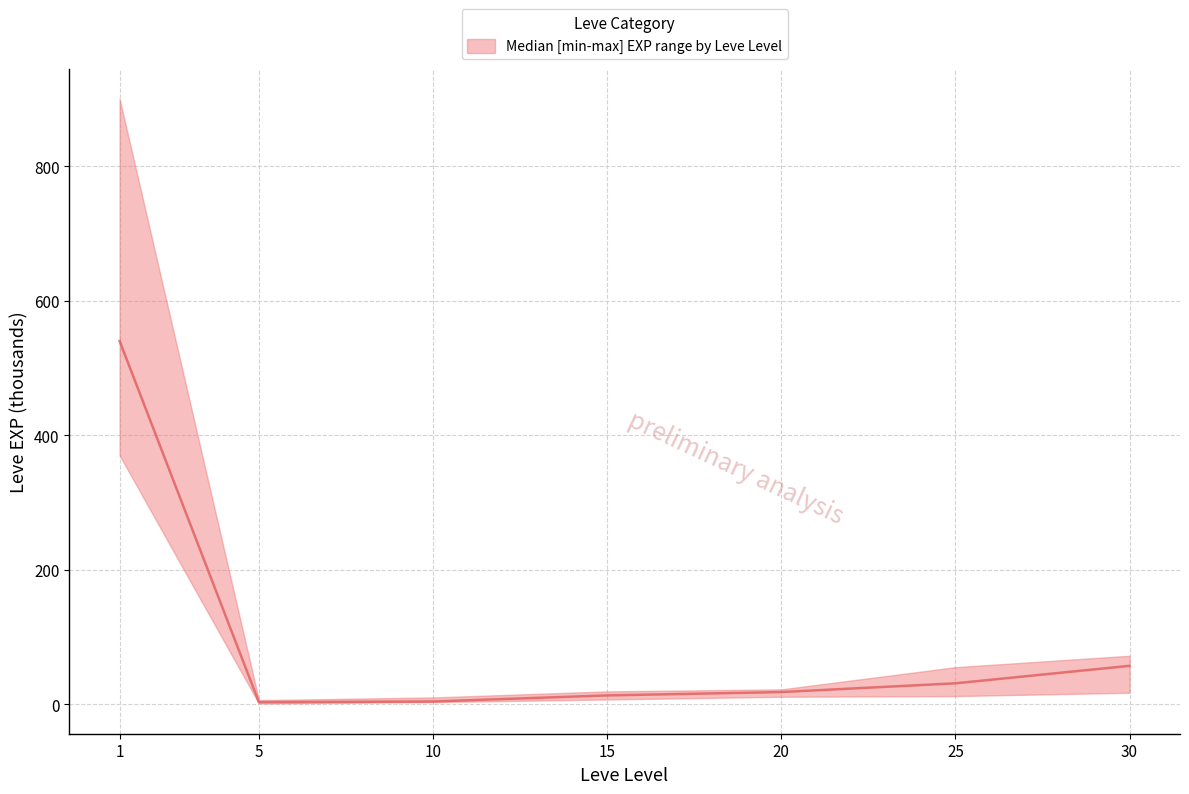

Where does the Leve EXP median series first go above 18?

1